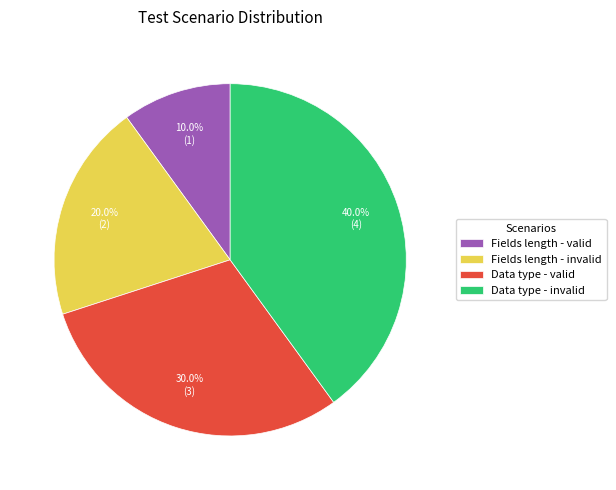

Does Fields length - valid represent more than half of the total?

No